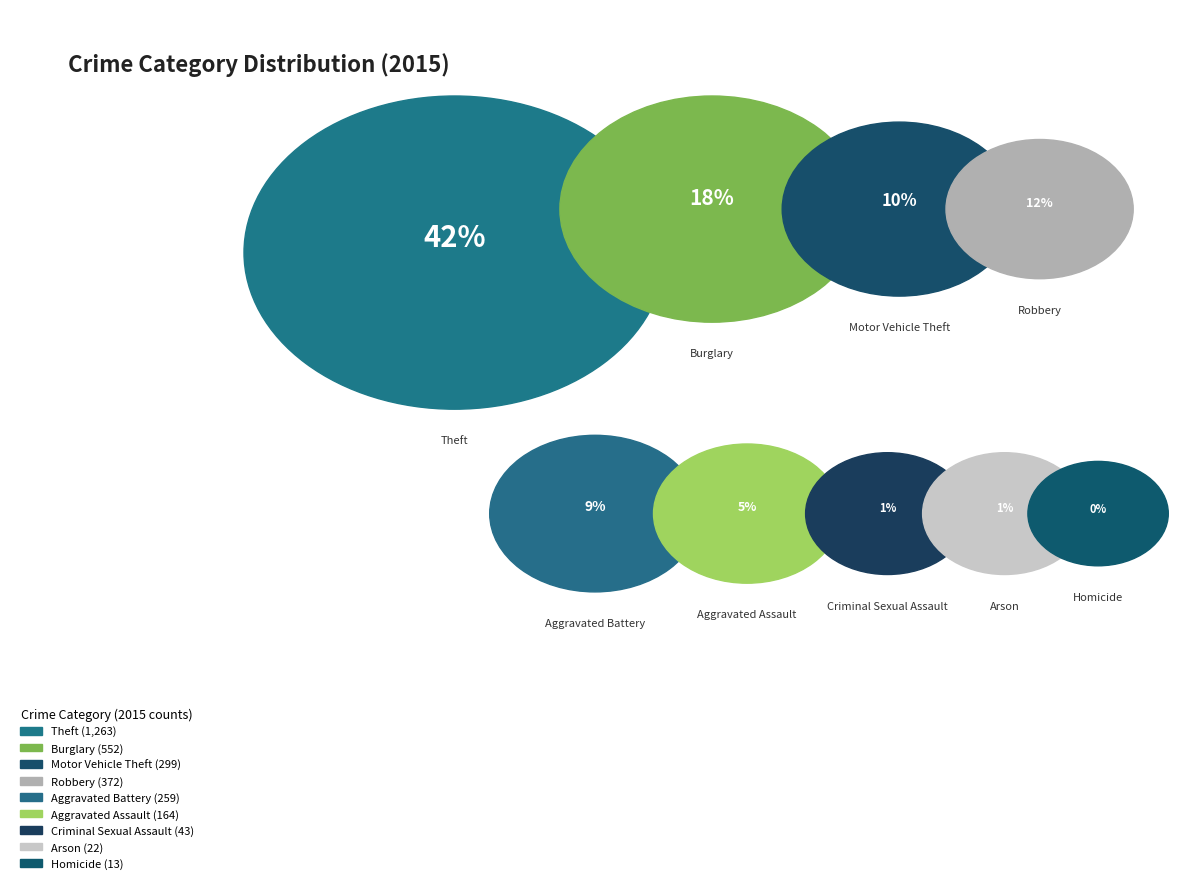

The Arson slice represents 10% of the pie. True or false?

False